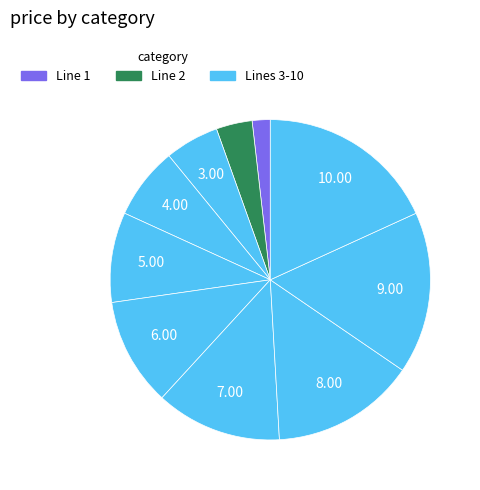

How many segments does this pie chart have?

10